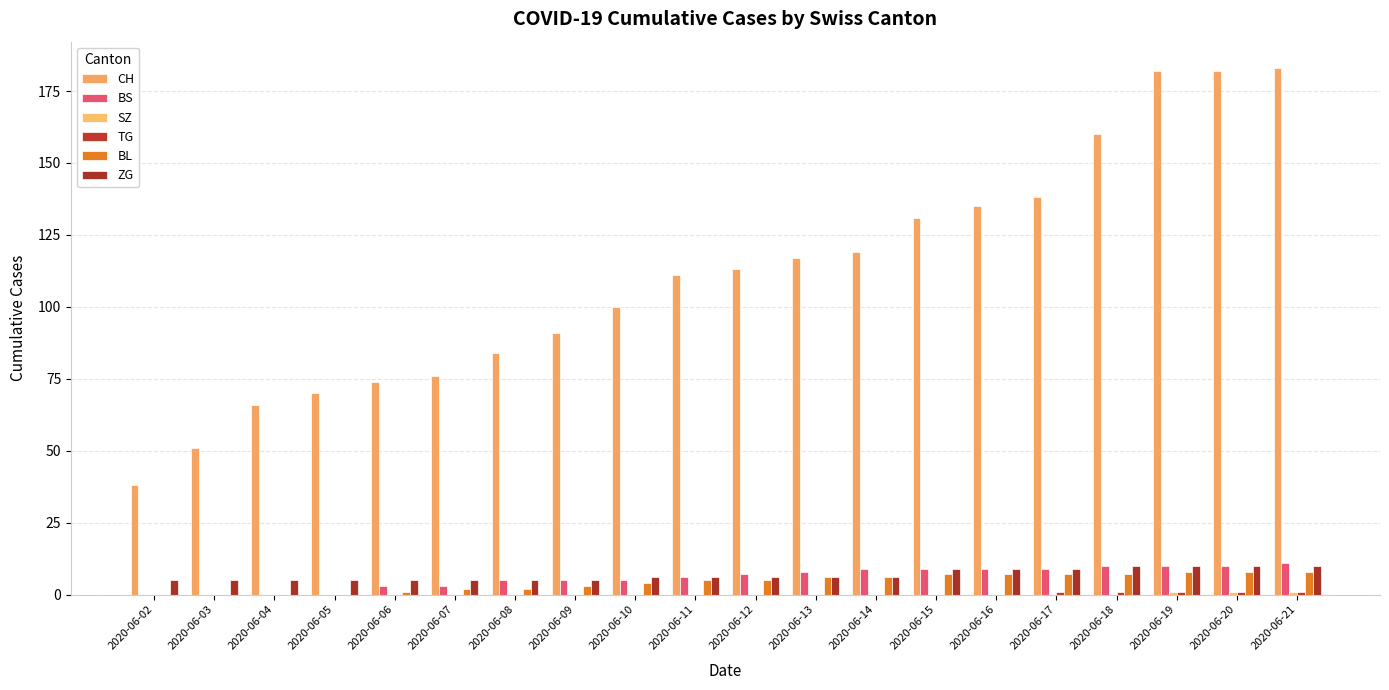

Which category has the lowest value in the CH series?

2020-06-02